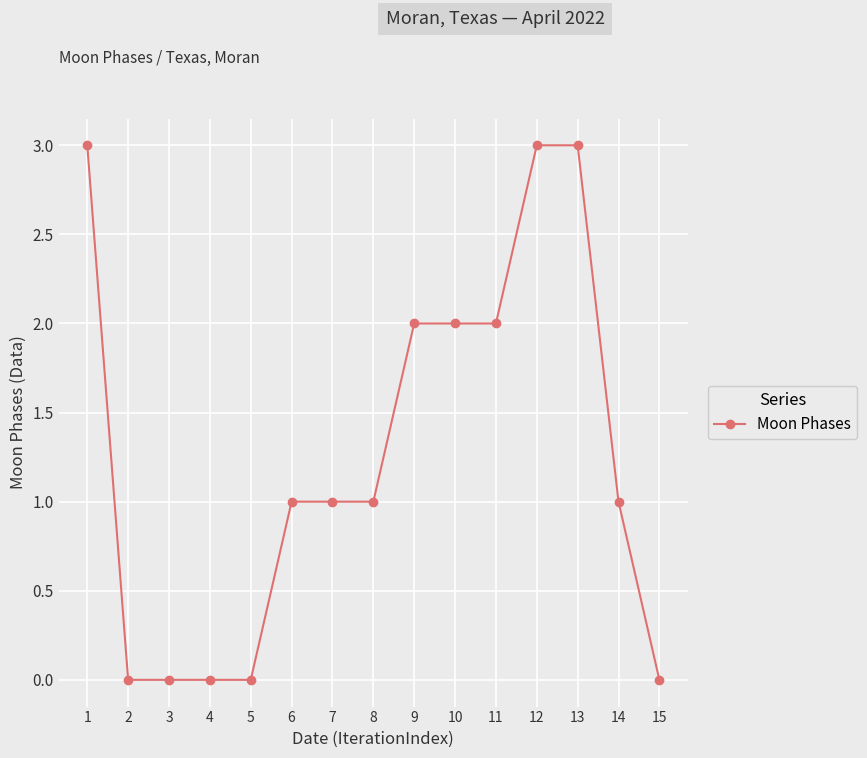

What value does the data have at 13?

3